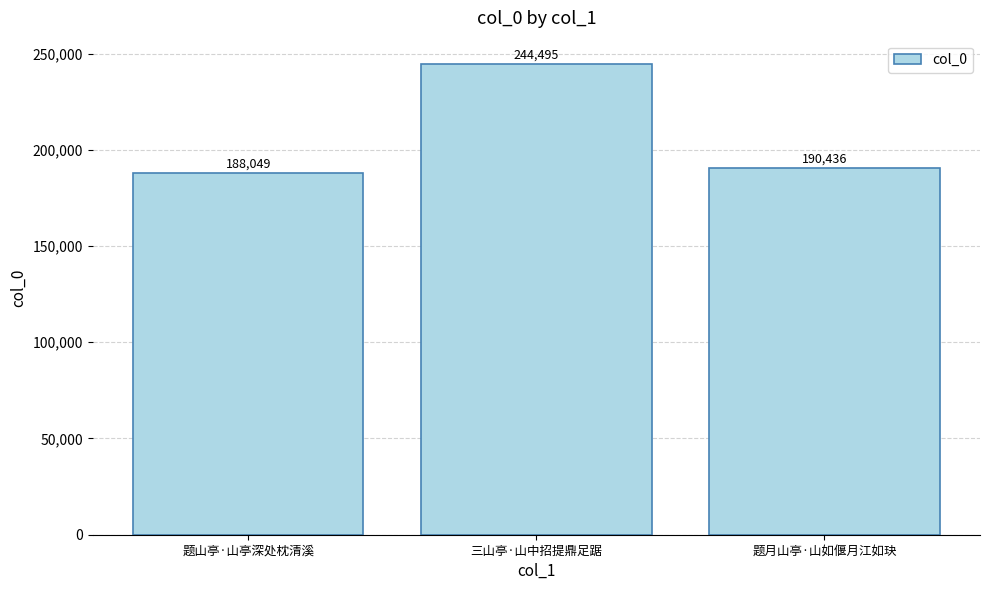

Reading left to right, transcribe all the data shown in this chart.

188049	244495	190436